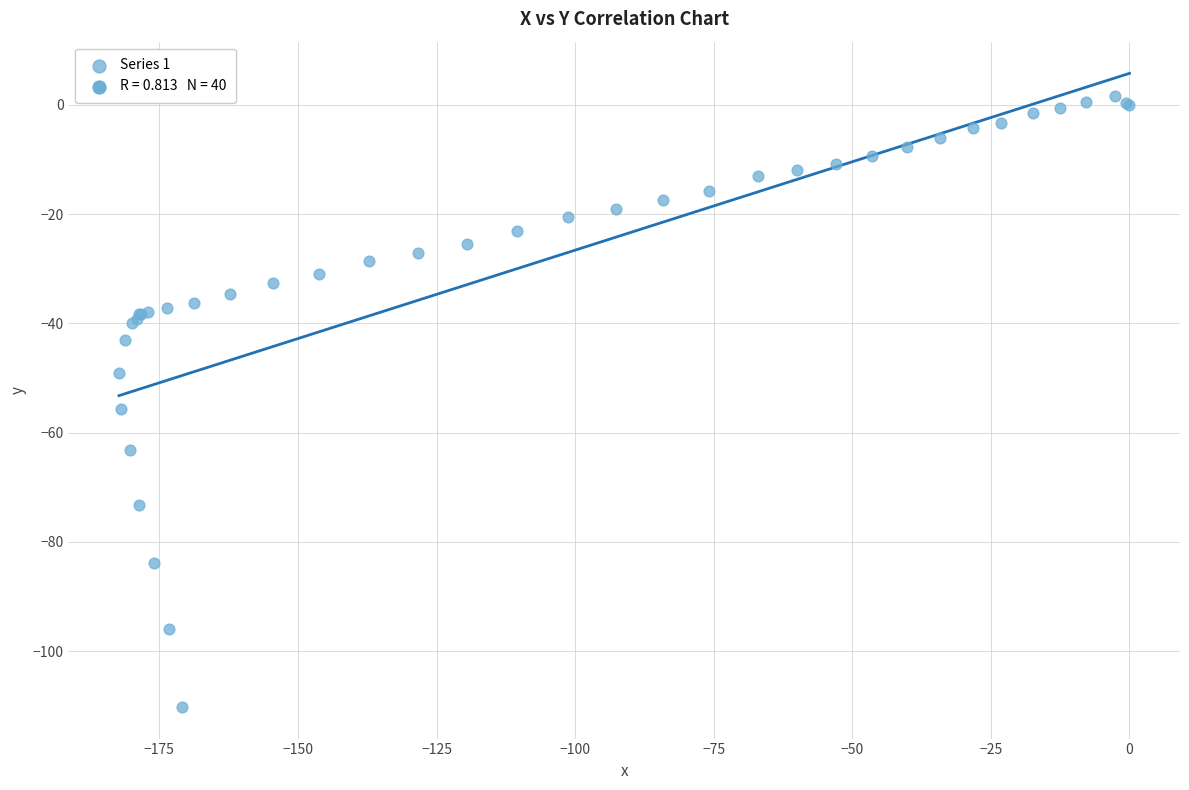

What Y value in the scatter plot is closest to -54?

-55.6